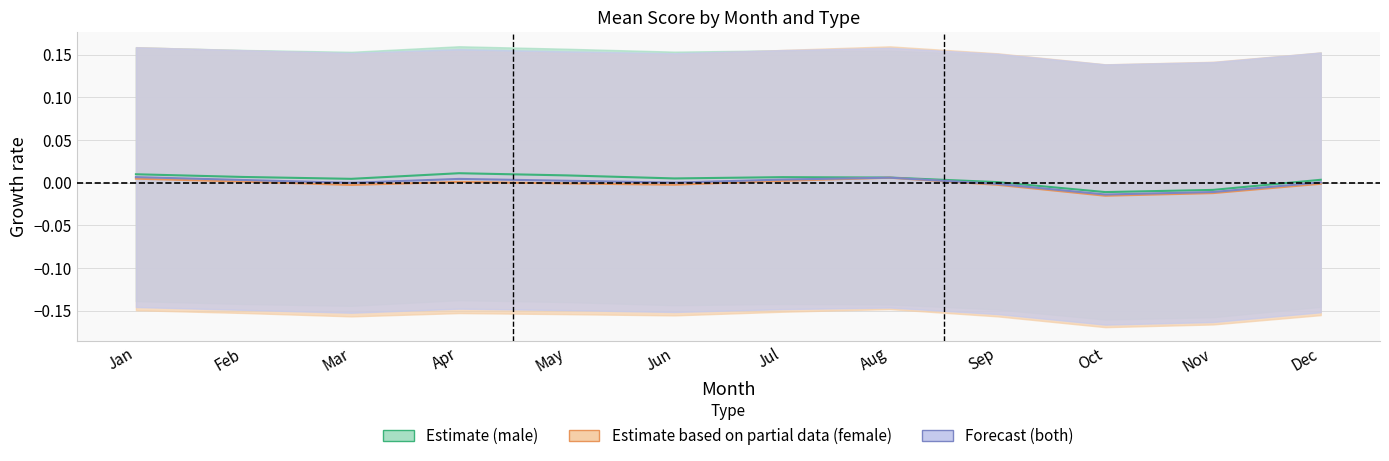

How many data points in both_mean are less than 0?

4